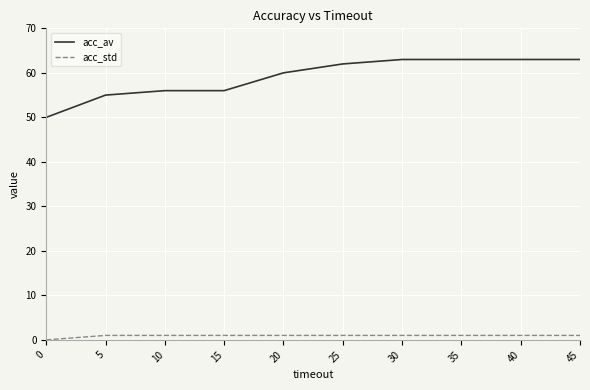

True or false: acc_std and acc_av intersect in this chart.

False